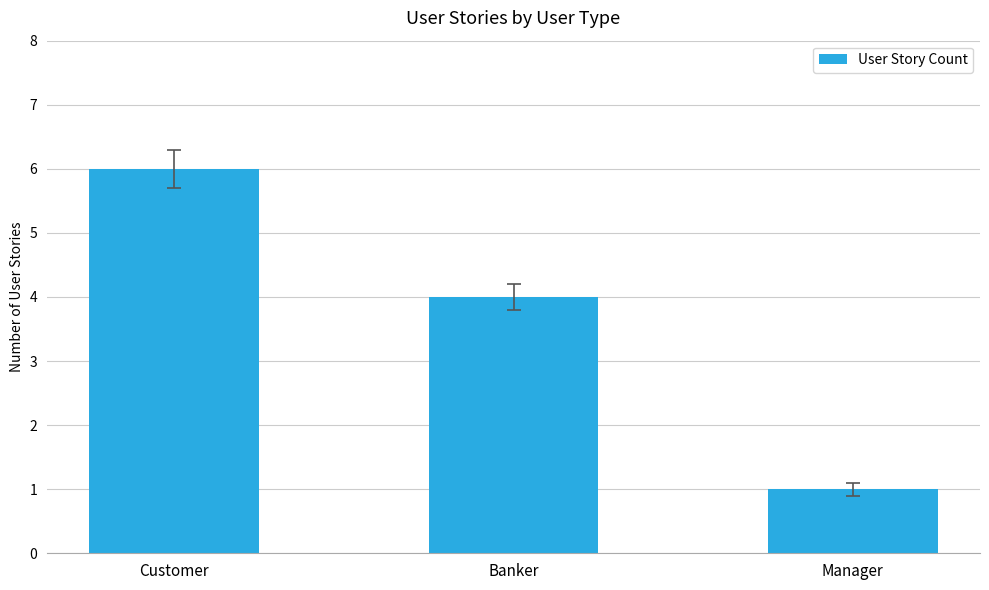

What is the minimum value shown in the chart?

1